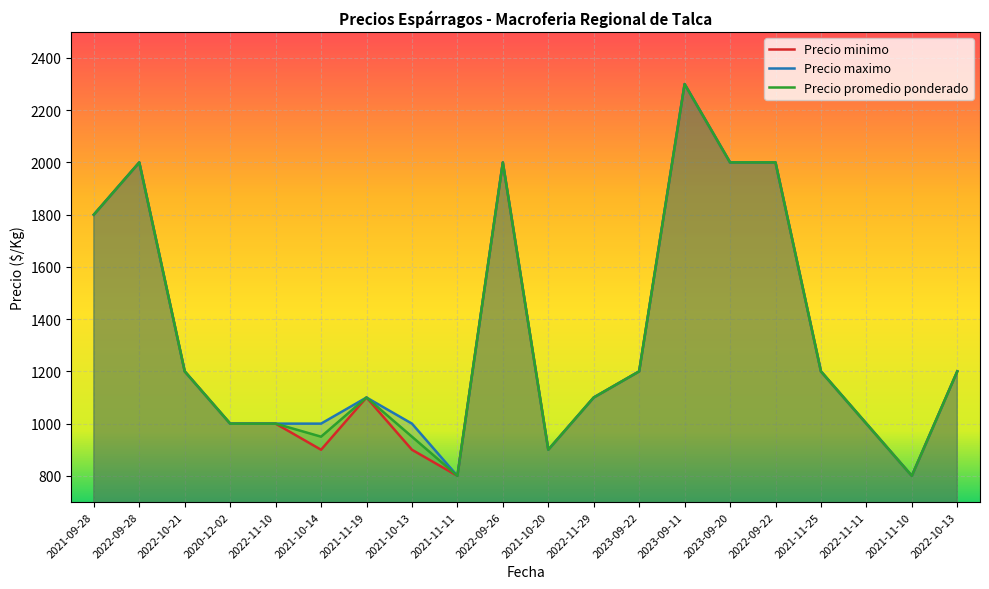

Rank the series by their maximum value, from lowest to highest.

Precio minimo, Precio maximo, Precio promedio ponderado